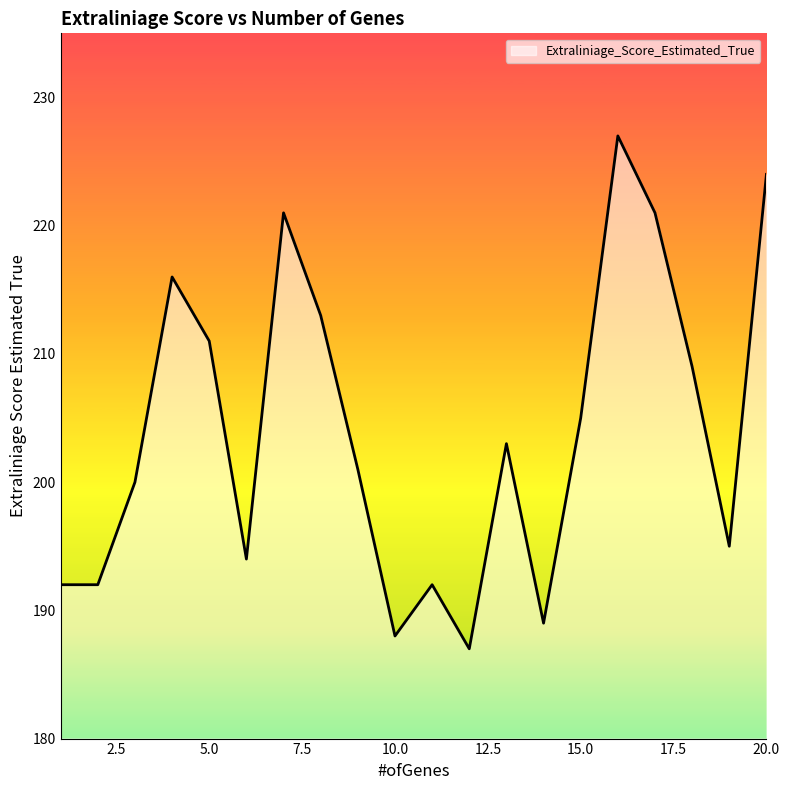

What is the greatest value displayed?

227